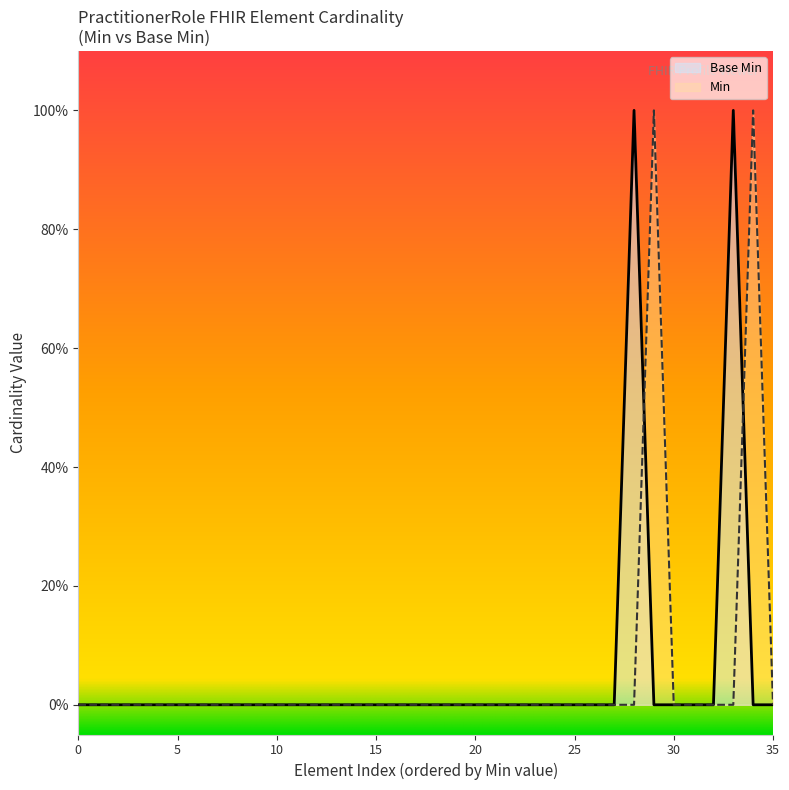

What is the difference between the maximum and minimum values?

1